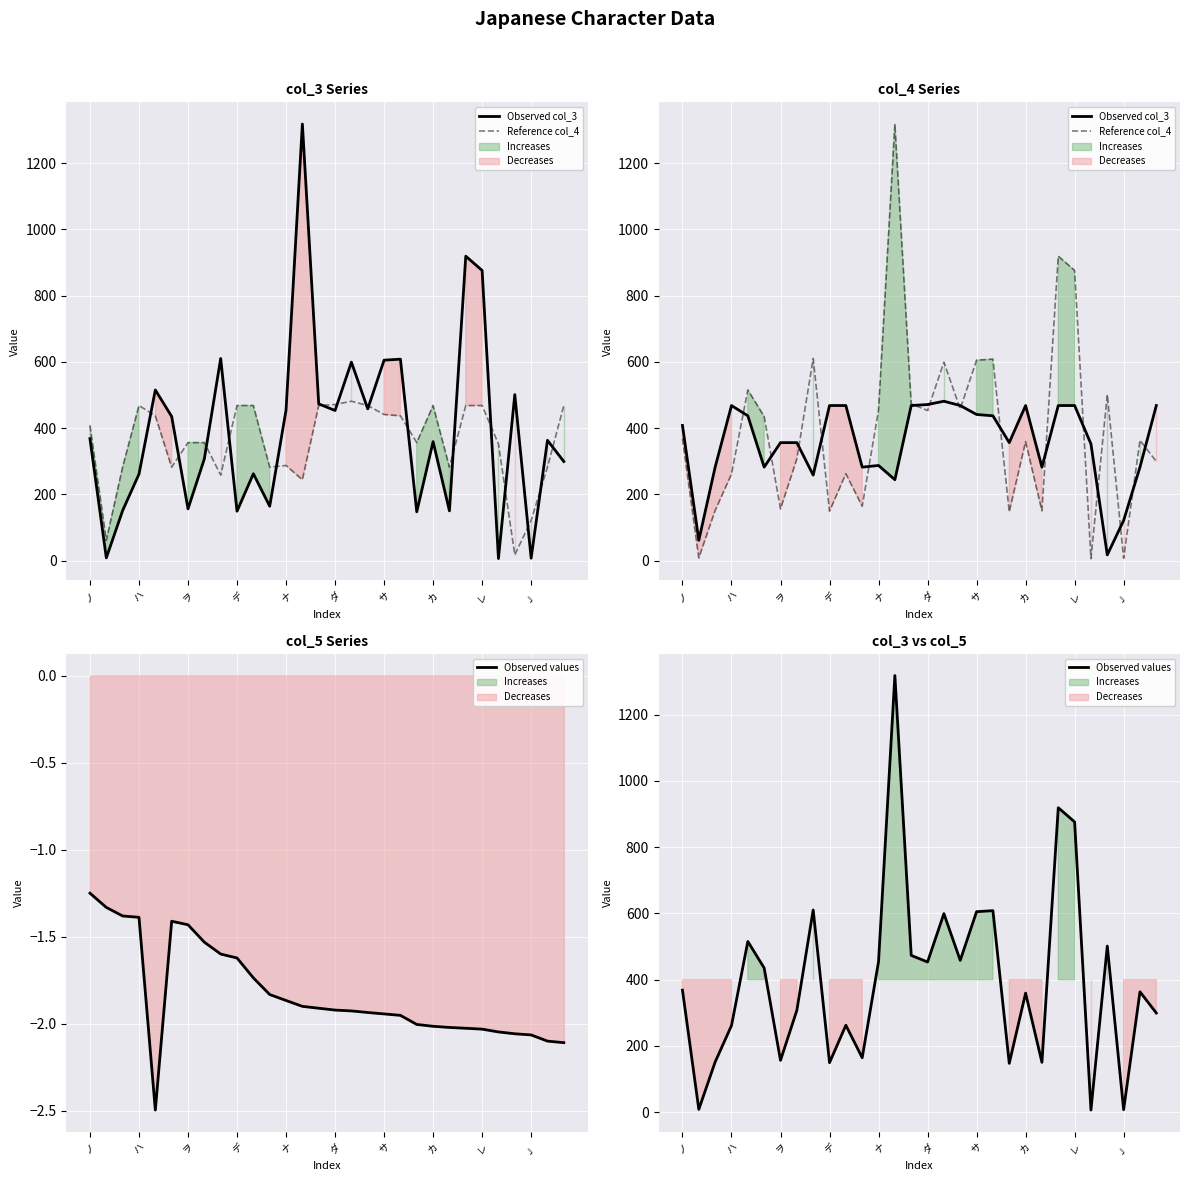

True or false: Reference col_4 and Observed values intersect in this chart.

False